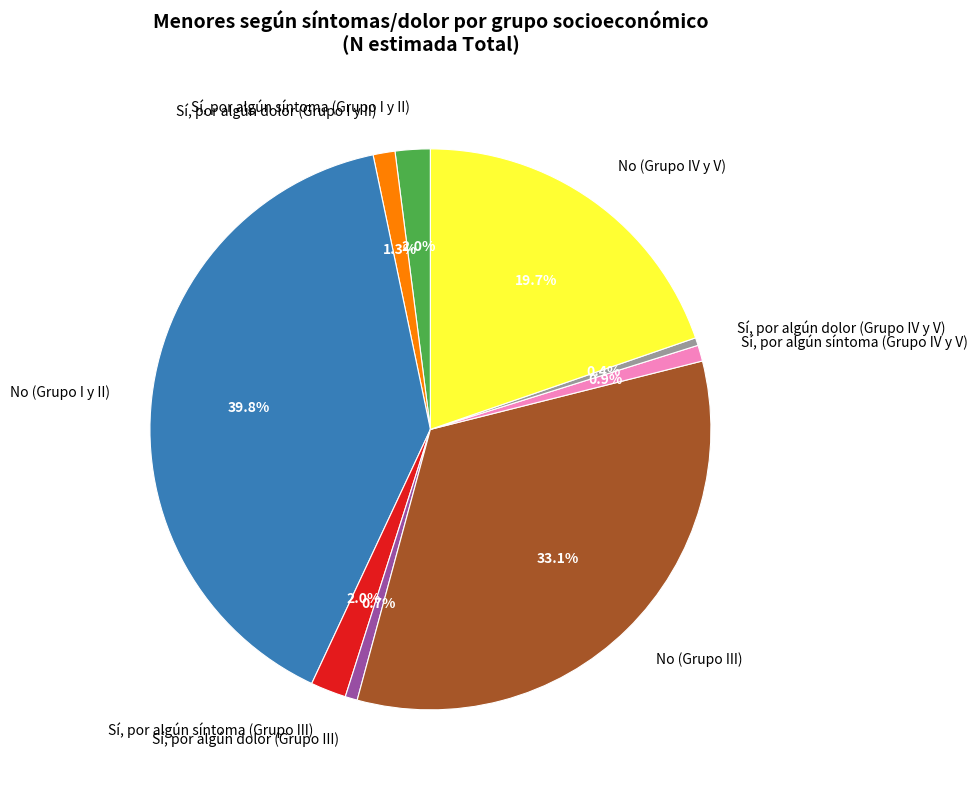

What percentage is the Sí, por algún dolor (Grupo I y II) slice, to the nearest percent?

1%